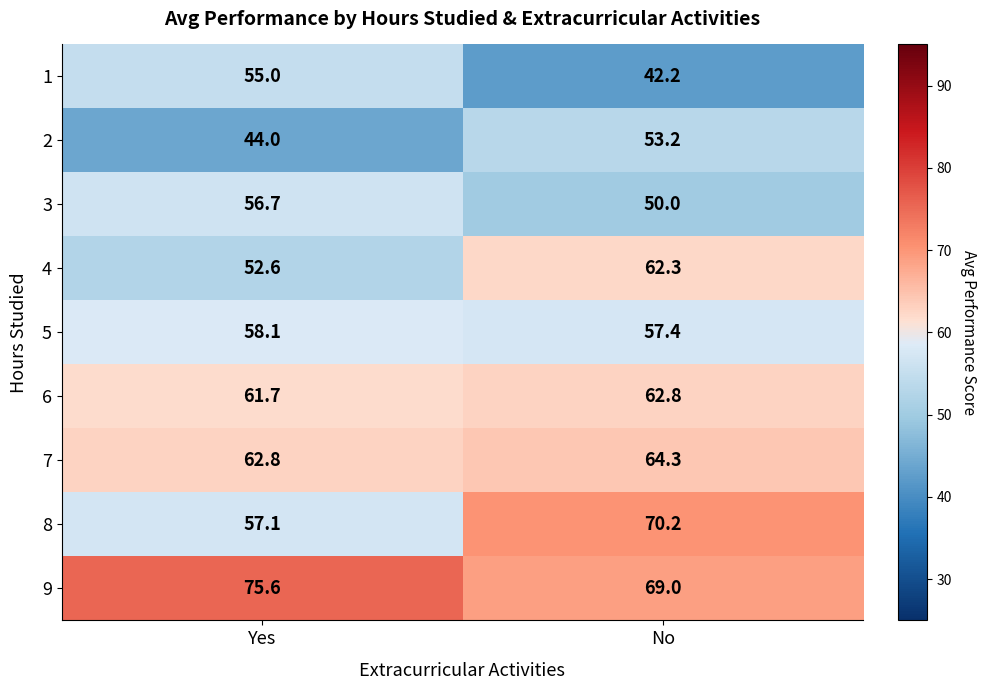

Reading left to right, transcribe all the data shown in this chart.

1: Yes=55.0	No=42.2
2: Yes=44.0	No=53.2
3: Yes=56.7	No=50.0
4: Yes=52.6	No=62.3
5: Yes=58.1	No=57.4
6: Yes=61.7	No=62.8
7: Yes=62.8	No=64.3
8: Yes=57.1	No=70.2
9: Yes=75.6	No=69.0